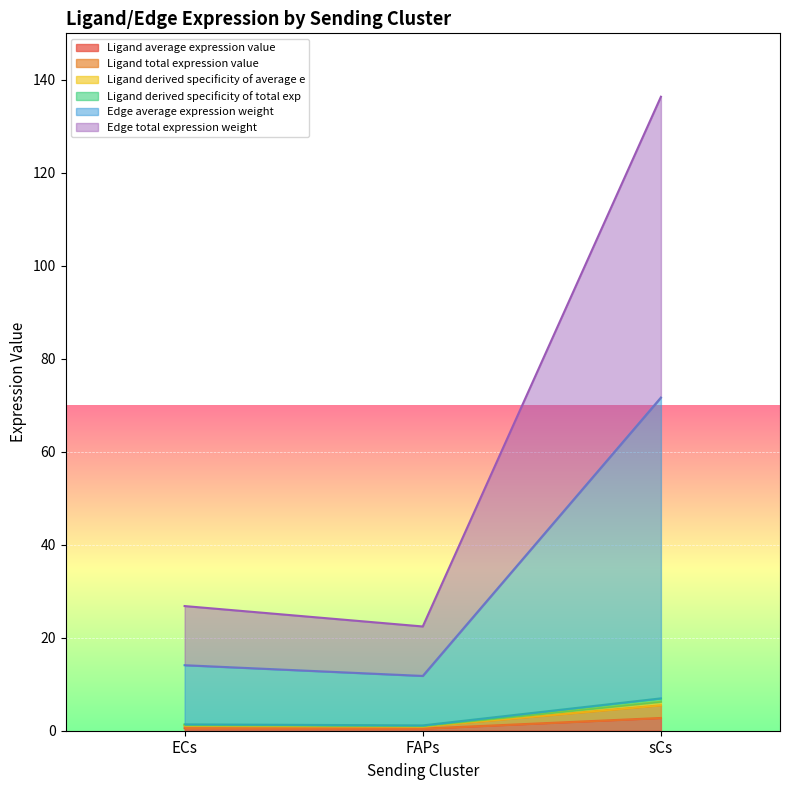

Between sCs and ECs, which is larger?

sCs